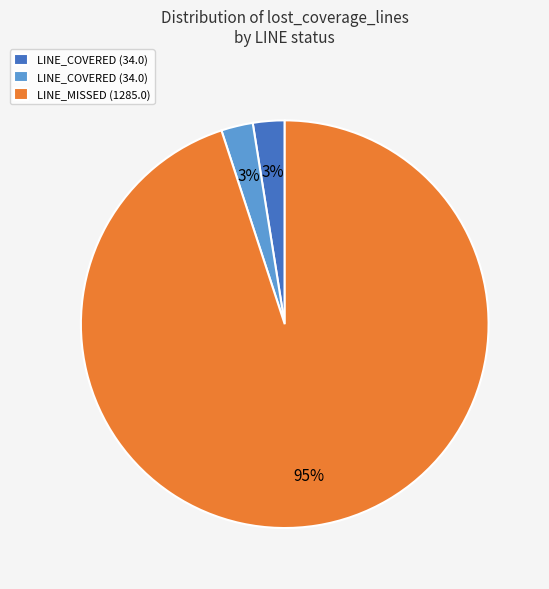

Is there any slice that represents more than half of the pie?

Yes